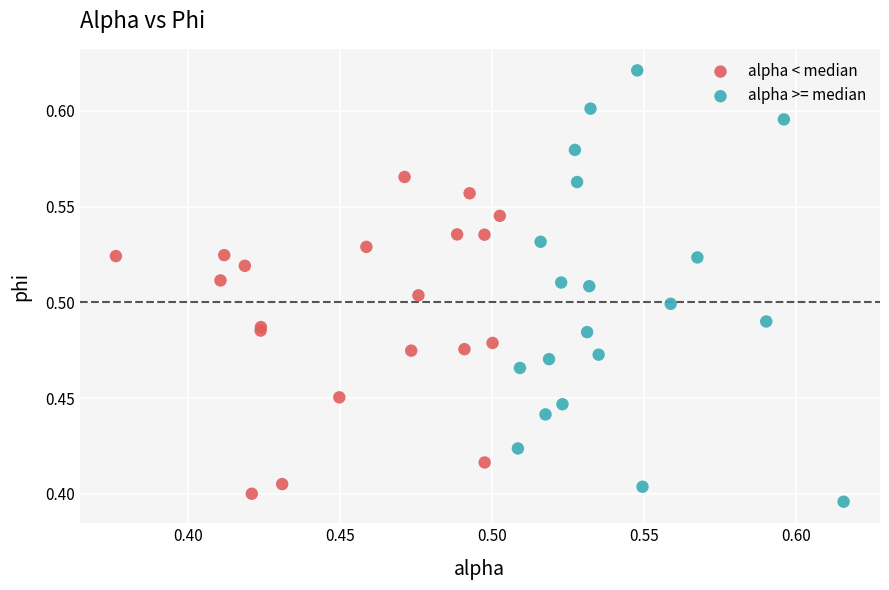

Which series has the widest spread of Y values?

alpha >= median